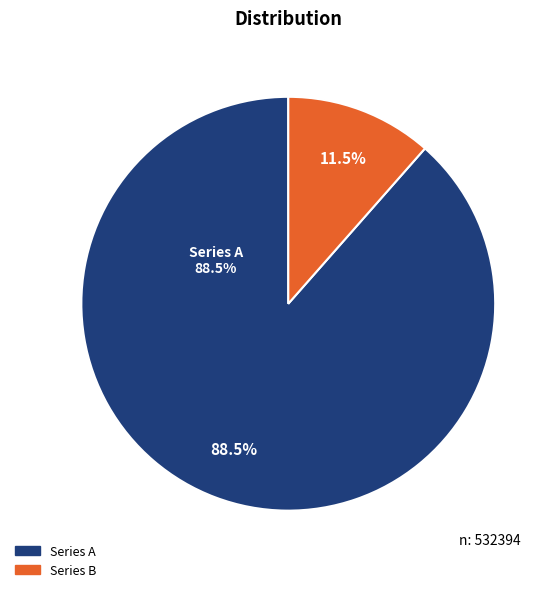

Does any single category account for the majority?

Yes